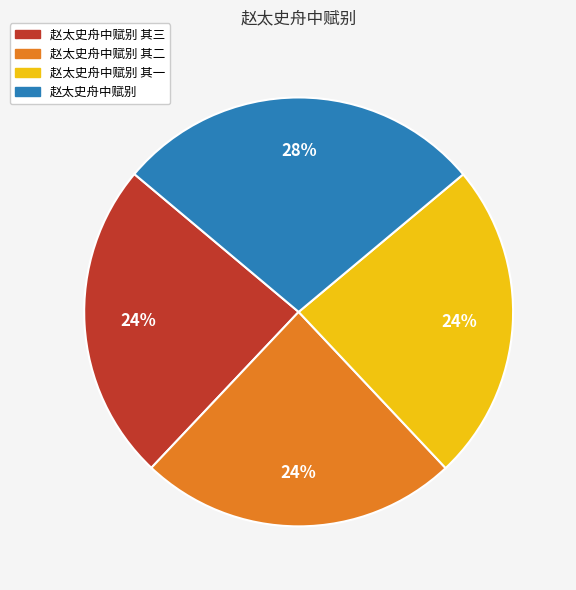

Is there any slice that represents more than half of the pie?

No